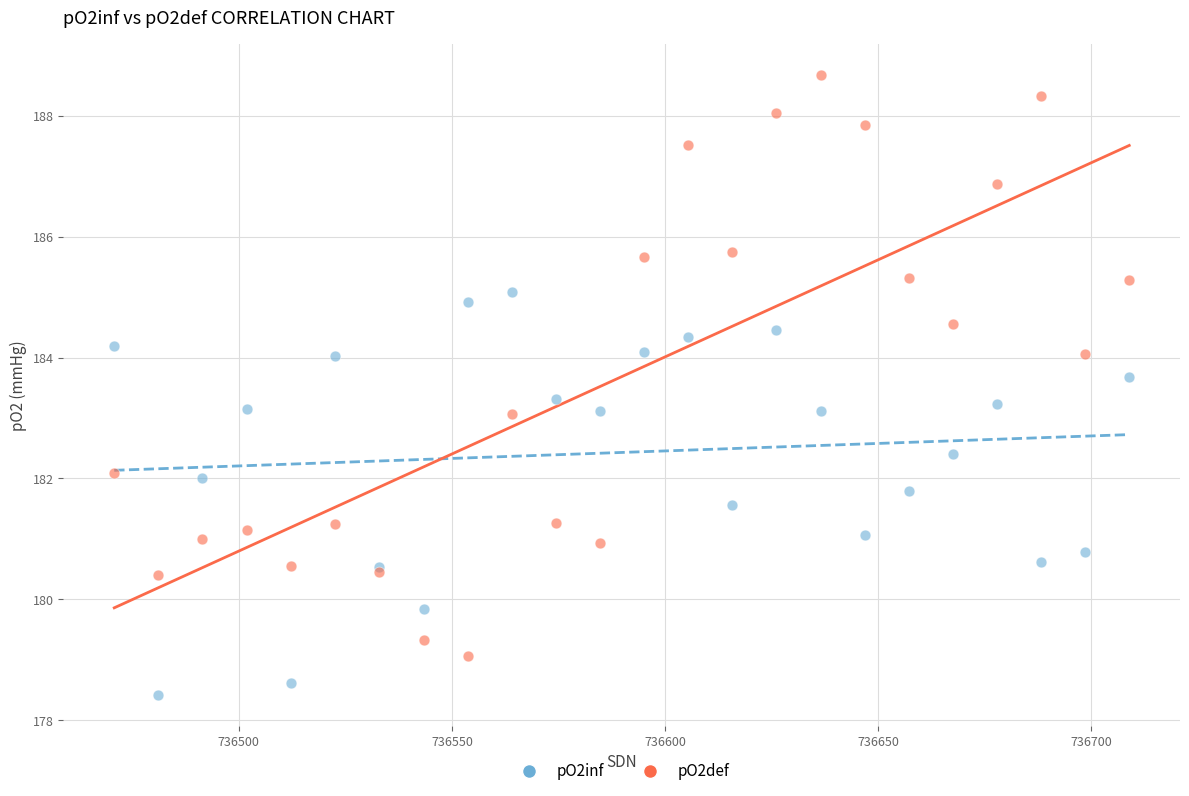

Which series has the widest spread of Y values?

pO2def